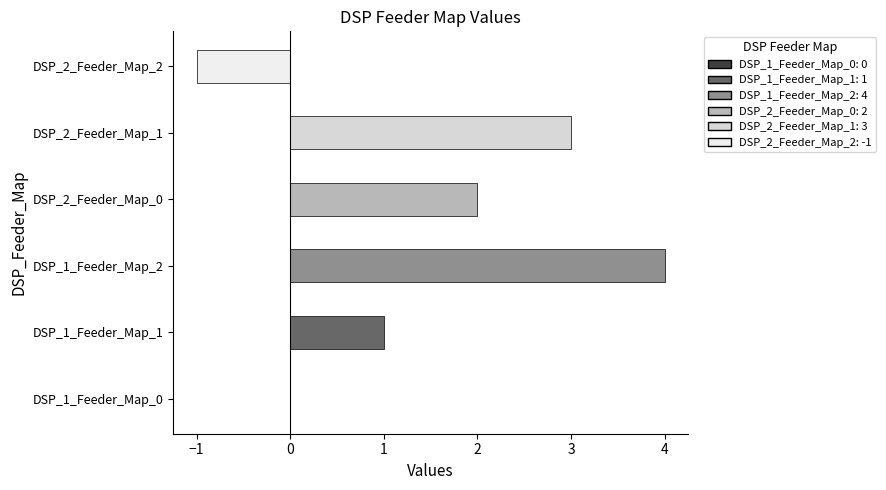

True or false: the data shows 3 at DSP_2_Feeder_Map_1.

True